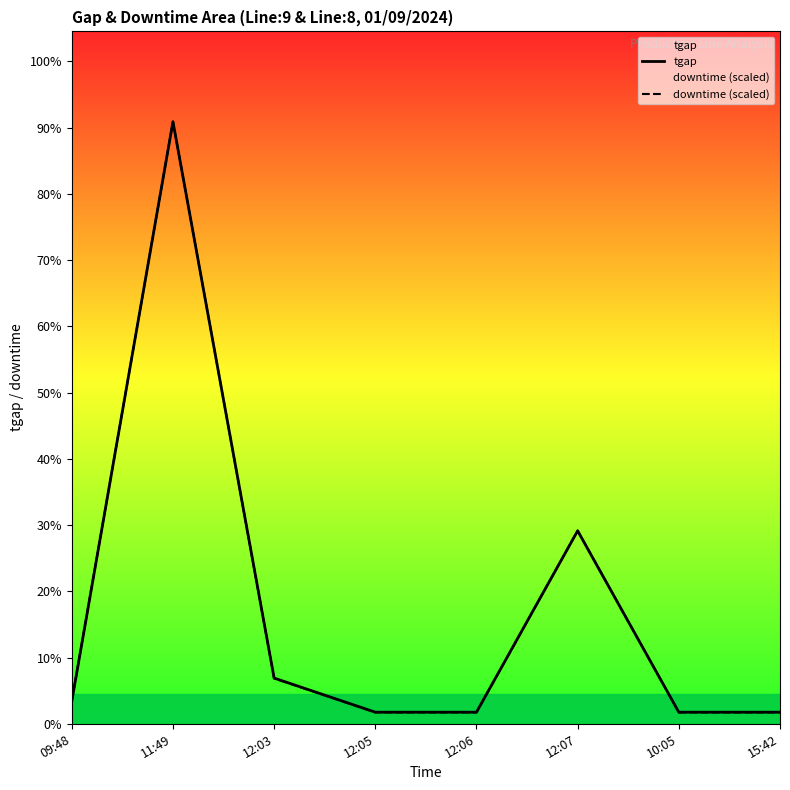

How many intersections are there between downtime (scaled) and tgap?

2